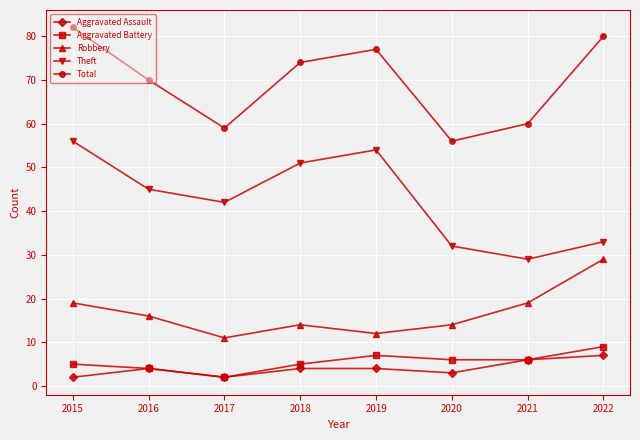

True or false: Robbery and Total intersect in this chart.

False